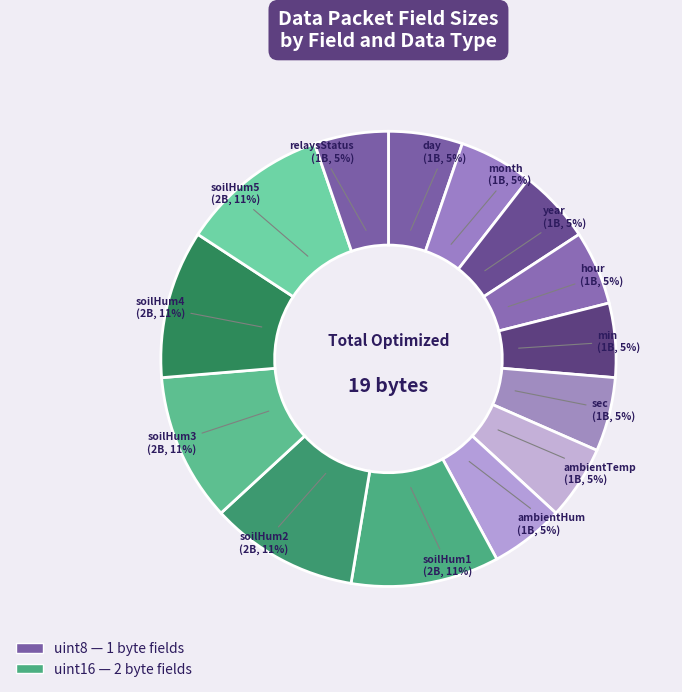

Count the number of slices in the pie.

14